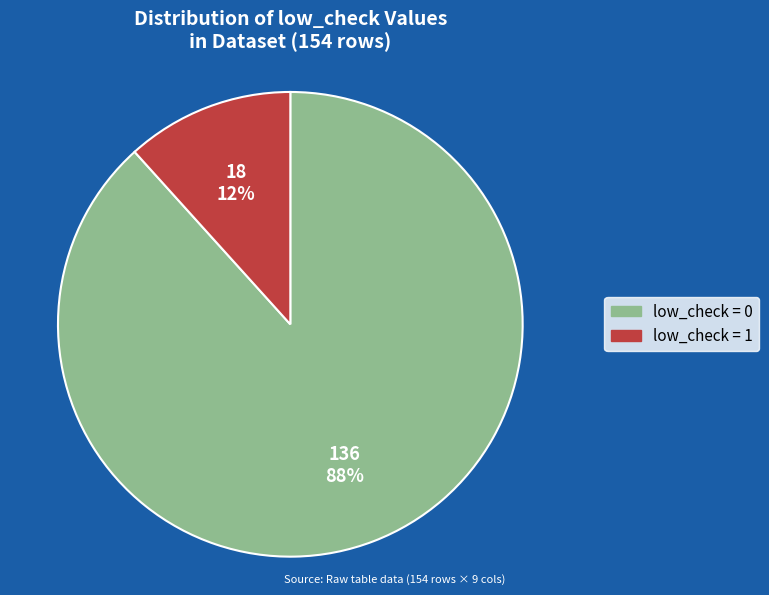

Is there a majority slice in this chart?

Yes